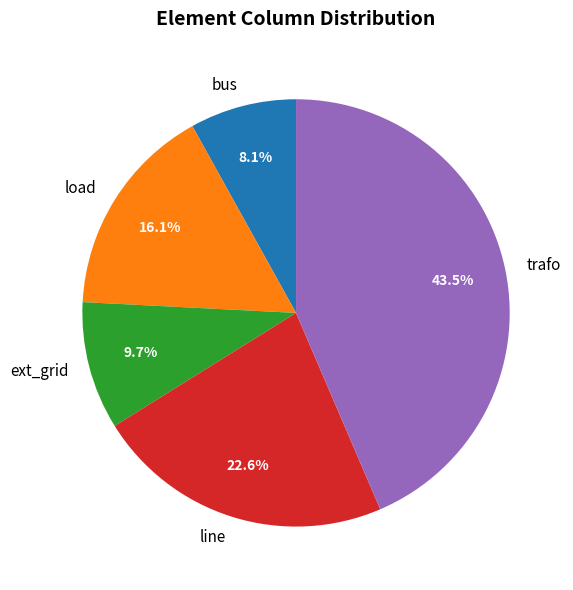

What is the ratio of the value at line to the value at bus?

2.8